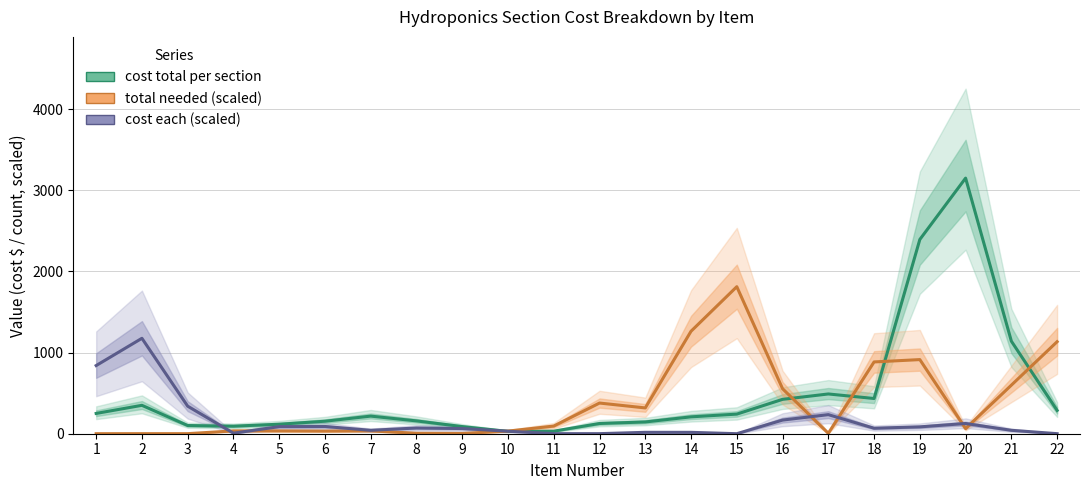

Is this an area chart (filled region under the line)?

No